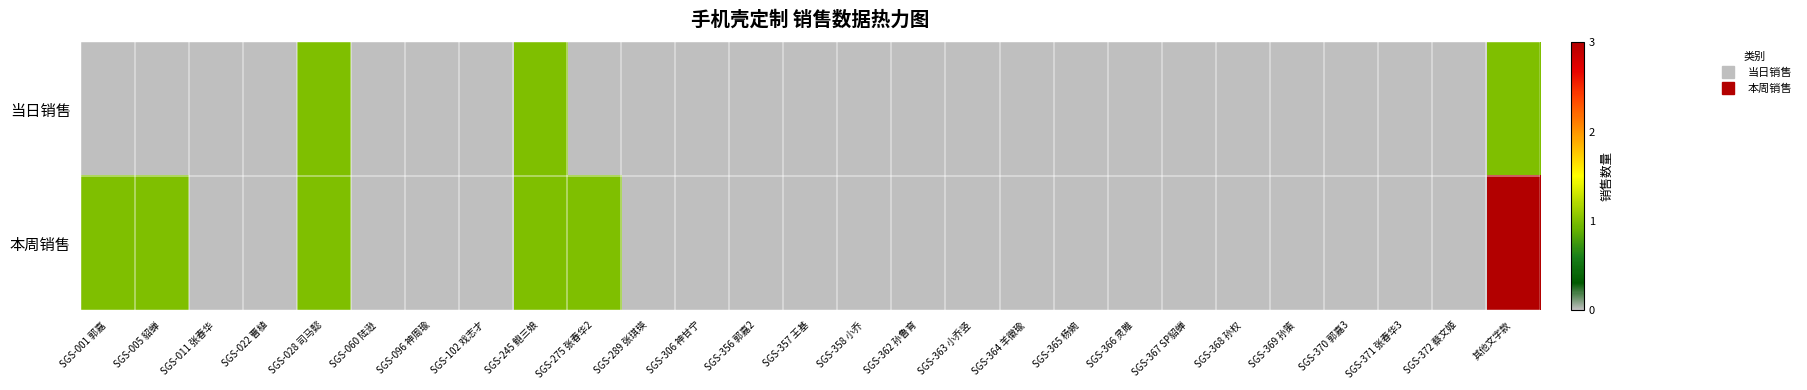

Reading left to right, extract all data points from this chart.

当日销售: SGS-001 郭嘉=0	SGS-005 貂蝉=0	SGS-011 张春华=0	SGS-022 曹植=0	SGS-028 司马懿=1	SGS-060 陆逊=0	SGS-096 神周瑜=0	SGS-102 戏志才=0	SGS-245 鲍三娘=1	SGS-275 张春华2=0	SGS-289 张琪瑛=0	SGS-306 神甘宁=0	SGS-356 郭嘉2=0	SGS-357 王基=0	SGS-358 小乔=0	SGS-362 孙鲁育=0	SGS-363 小乔竖=0	SGS-364 羊徽瑜=0	SGS-365 杨婉=0	SGS-366 灵雎=0	SGS-367 SP貂蝉=0	SGS-368 孙权=0	SGS-369 孙策=0	SGS-370 郭嘉3=0	SGS-371 张春华3=0	SGS-372 蔡文姬=0	其他文字款=1
本周销售: SGS-001 郭嘉=1	SGS-005 貂蝉=1	SGS-011 张春华=0	SGS-022 曹植=0	SGS-028 司马懿=1	SGS-060 陆逊=0	SGS-096 神周瑜=0	SGS-102 戏志才=0	SGS-245 鲍三娘=1	SGS-275 张春华2=1	SGS-289 张琪瑛=0	SGS-306 神甘宁=0	SGS-356 郭嘉2=0	SGS-357 王基=0	SGS-358 小乔=0	SGS-362 孙鲁育=0	SGS-363 小乔竖=0	SGS-364 羊徽瑜=0	SGS-365 杨婉=0	SGS-366 灵雎=0	SGS-367 SP貂蝉=0	SGS-368 孙权=0	SGS-369 孙策=0	SGS-370 郭嘉3=0	SGS-371 张春华3=0	SGS-372 蔡文姬=0	其他文字款=3